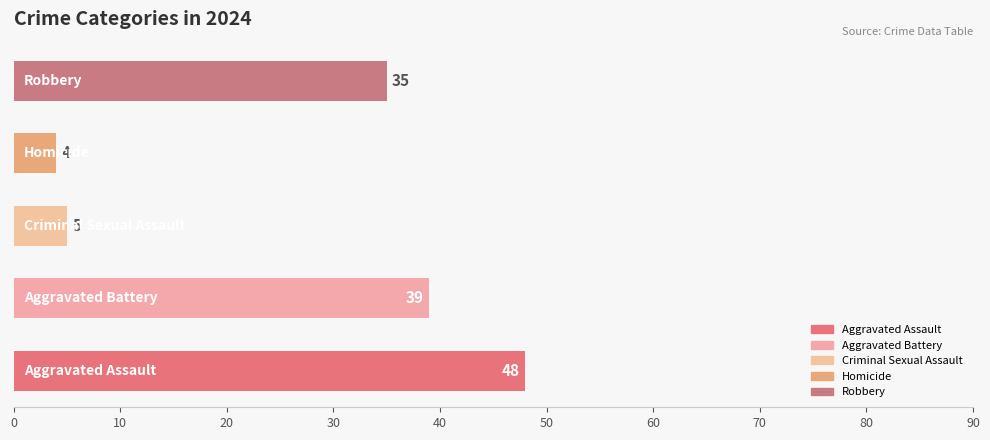

What is the greatest value displayed?

48